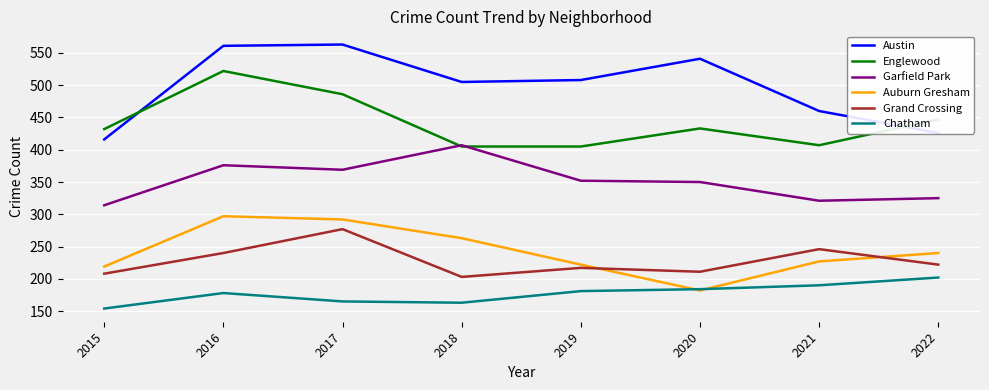

What value does the Chatham series have at 2022, to the nearest 5?

200